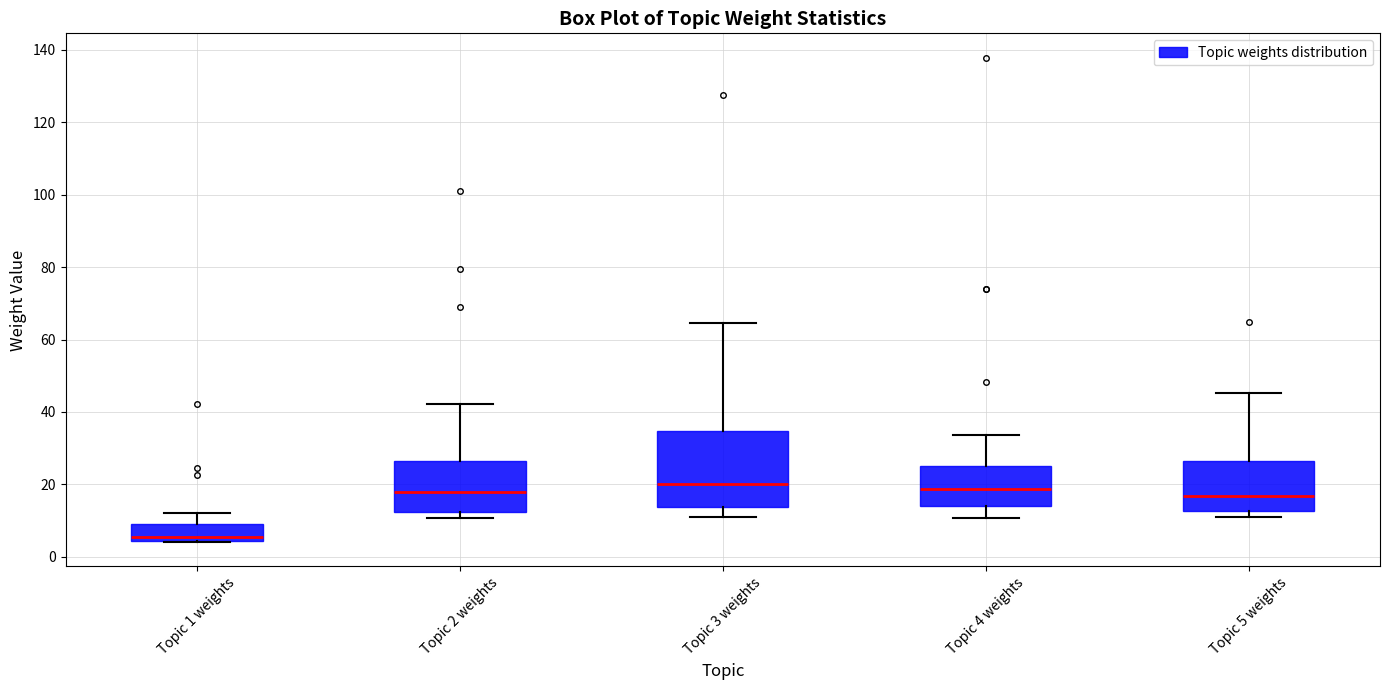

Where is the lower edge of the box for Topic 2 weights on the y-axis? The values are not printed on the chart, so give them approximately, as read against the axis.

12